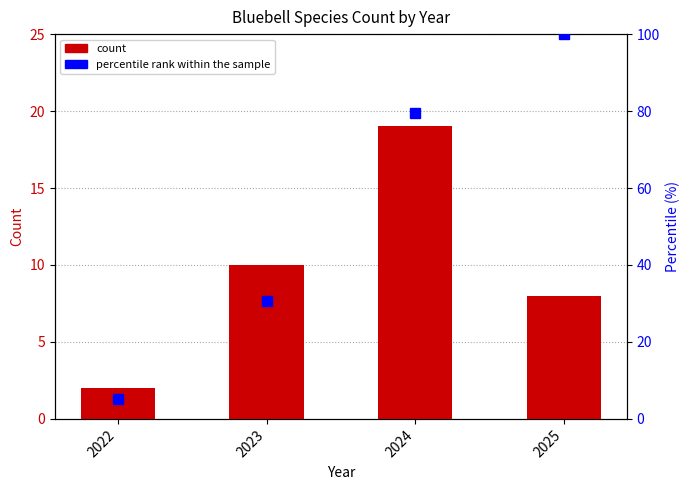

At how many categories does at least one series exceed 88?

1